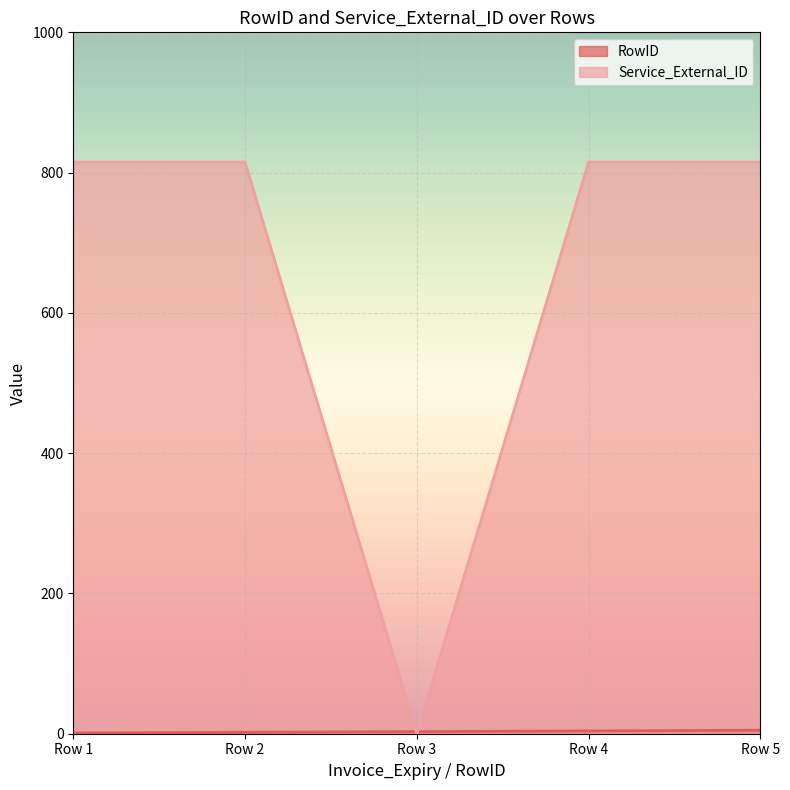

Does the chart display data point markers on the line(s)?

No